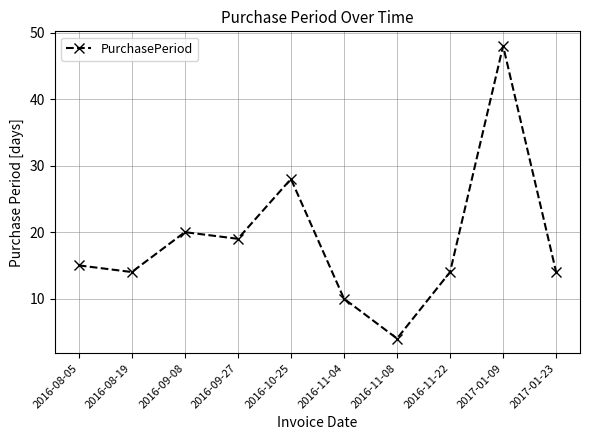

True or false: the data has more than 1 interior local peaks.

True